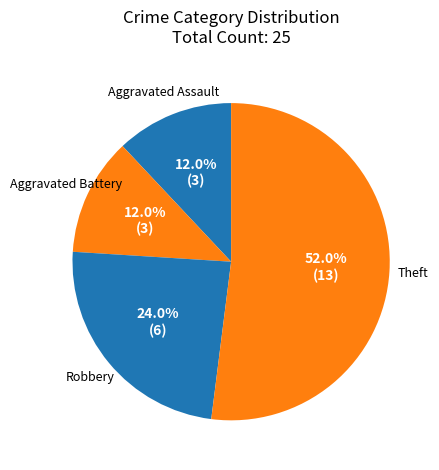

What is the ratio of the value at Robbery to the value at Aggravated Assault?

2.0